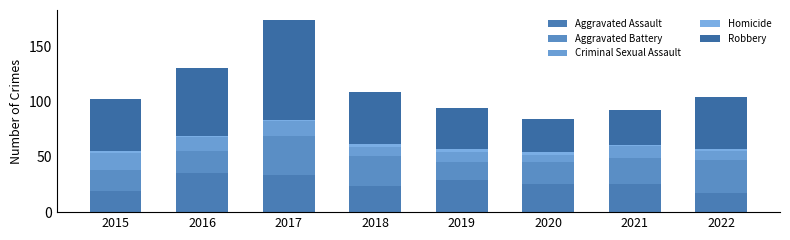

Which series has the largest total across all categories?

Robbery